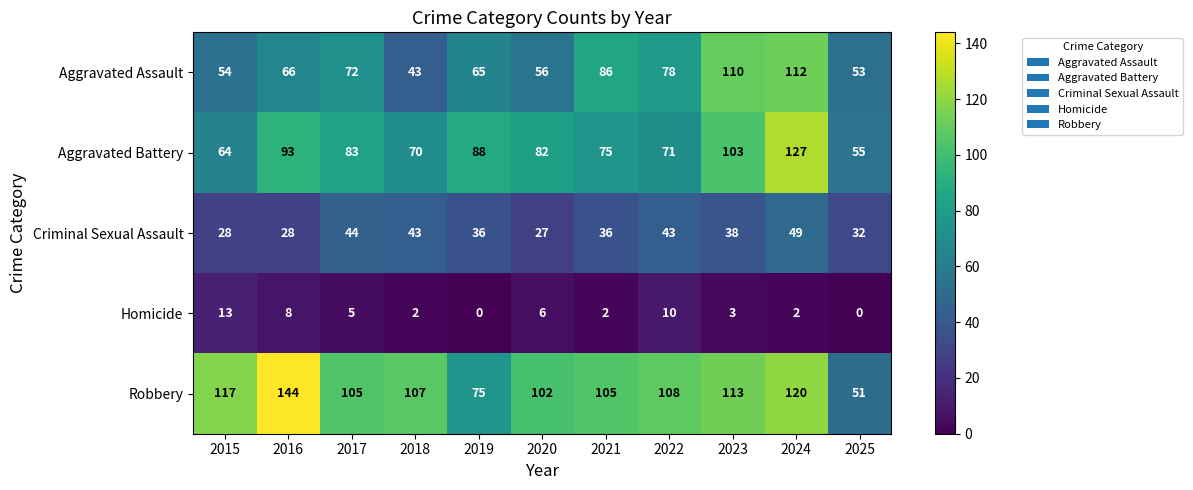

What is the maximum value shown in the chart?

144